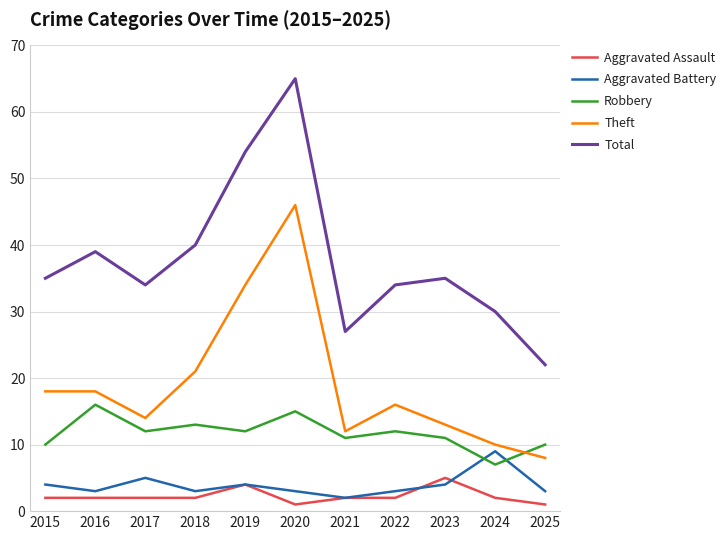

Reading left to right, extract all data points from this chart.

Aggravated Assault: 2015=2	2016=2	2017=2	2018=2	2019=4	2020=1	2021=2	2022=2	2023=5	2024=2	2025=1
Aggravated Battery: 2015=4	2016=3	2017=5	2018=3	2019=4	2020=3	2021=2	2022=3	2023=4	2024=9	2025=3
Robbery: 2015=10	2016=16	2017=12	2018=13	2019=12	2020=15	2021=11	2022=12	2023=11	2024=7	2025=10
Theft: 2015=18	2016=18	2017=14	2018=21	2019=34	2020=46	2021=12	2022=16	2023=13	2024=10	2025=8
Total: 2015=35	2016=39	2017=34	2018=40	2019=54	2020=65	2021=27	2022=34	2023=35	2024=30	2025=22